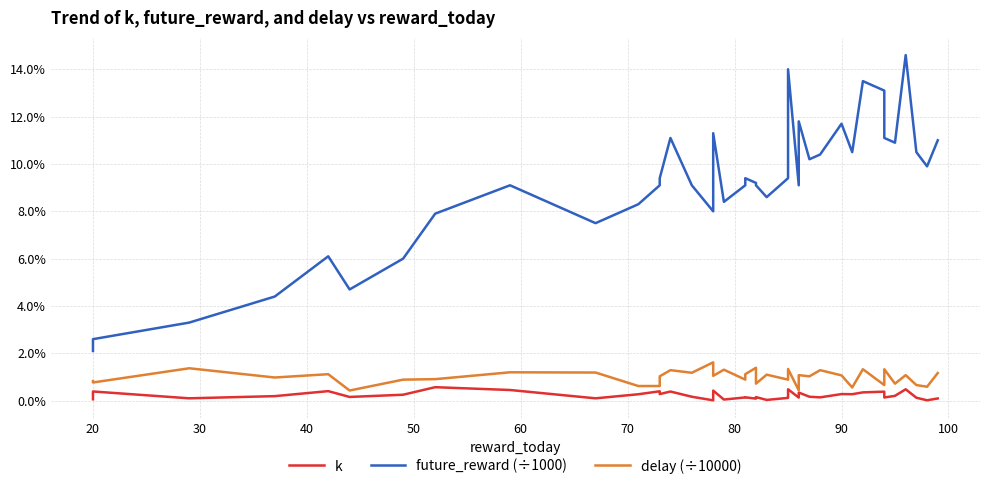

Which series has the largest range (max minus min)?

future_reward (÷1000)